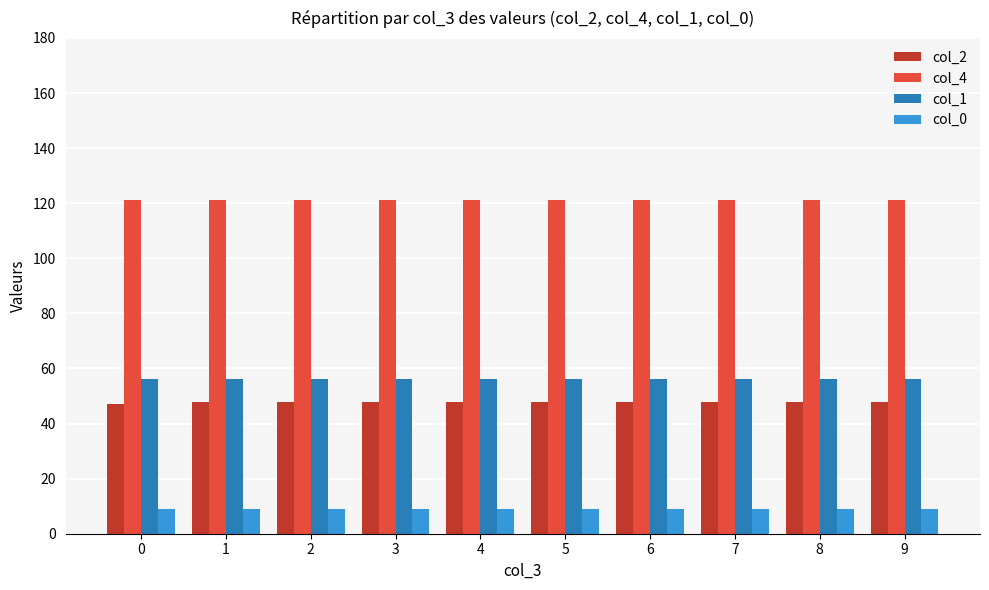

Reading right to left, list all the values displayed in this chart.

col_2: 48.0	48.0	48.0	48.0	48.0	48.0	48.0	48.0	48.0	47.0
col_4: 121.1	121.1	121.1	121.1	121.1	121.1	121.1	121.1	121.1	121.1
col_1: 56.0	56.0	56.0	56.0	56.0	56.0	56.0	56.0	56.0	56.0
col_0: 9.0	9.0	9.0	9.0	9.0	9.0	9.0	9.0	9.0	9.0